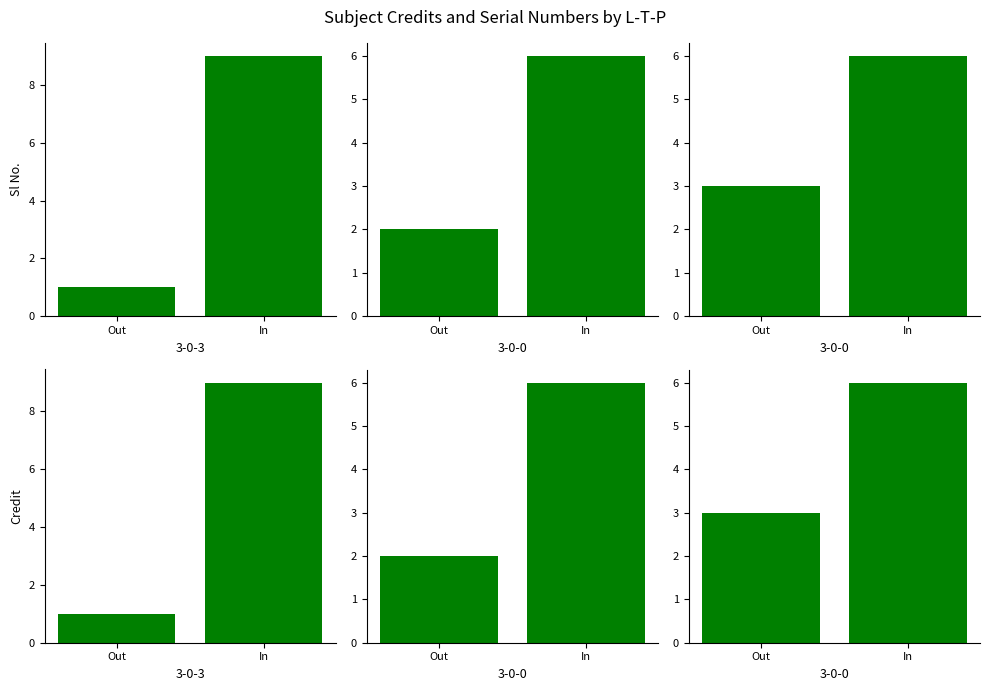

At which category is the sum across all series the highest?

In